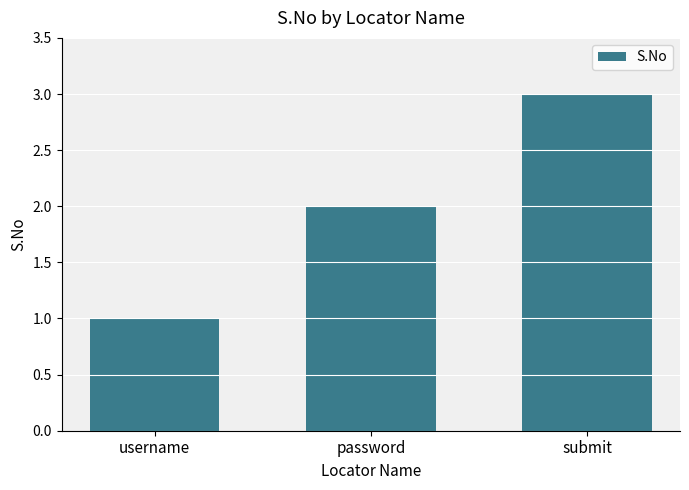

Where is the data nearest to the value 2?

password